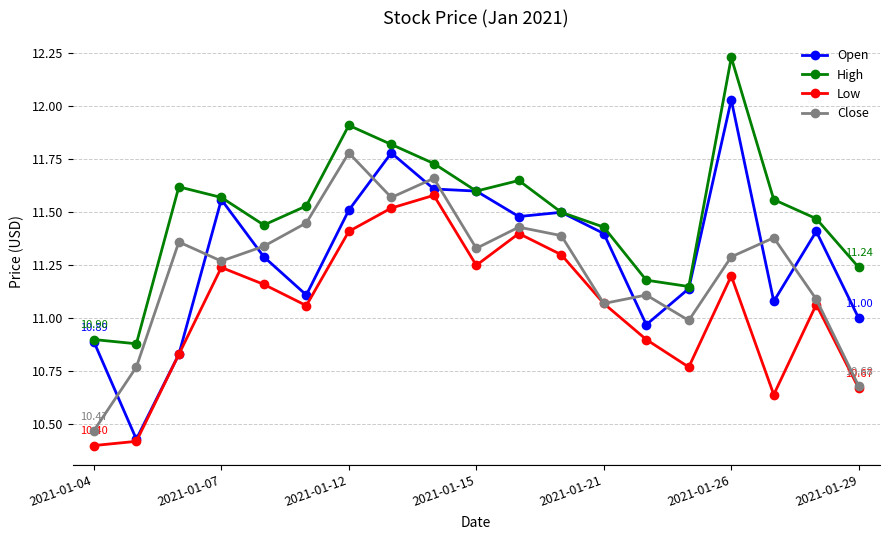

Does the chart have visible grid lines?

Yes